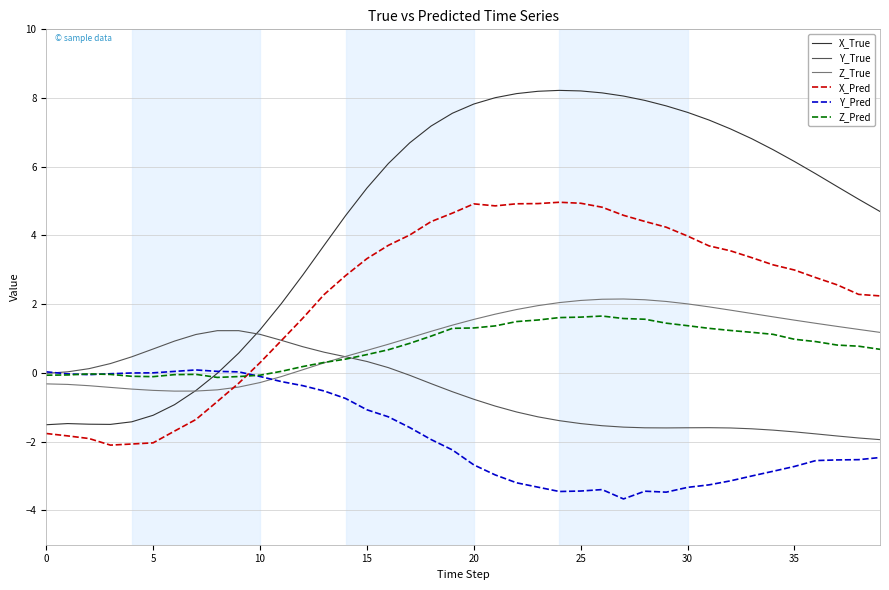

Which series has the largest total across all categories?

X_True